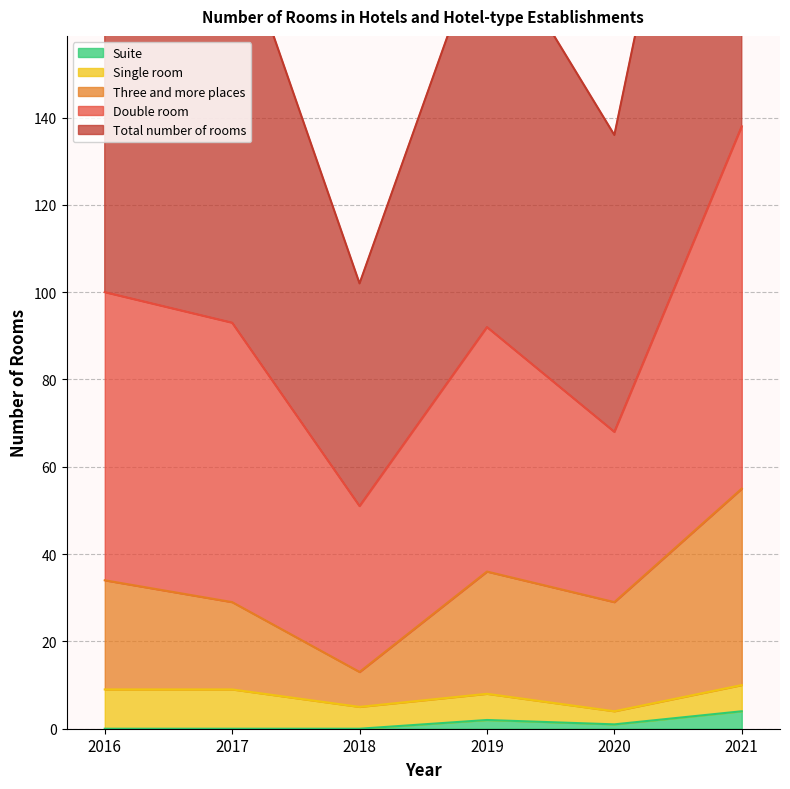

What is the difference between the Three and more places values at 2016 and 2017?

5